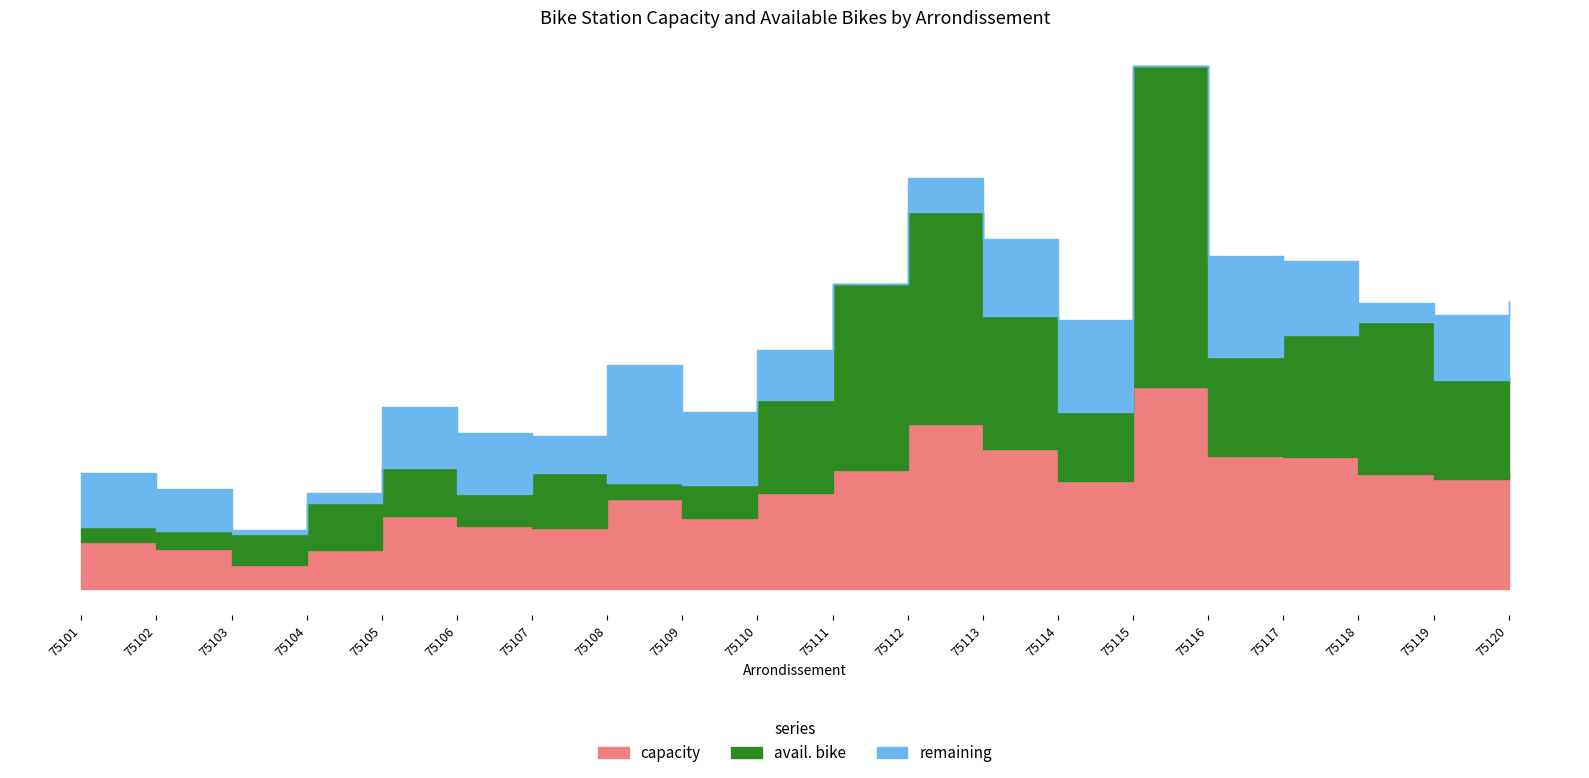

What is the approximate value of avail. bike at 75111, to the nearest 100?

1200